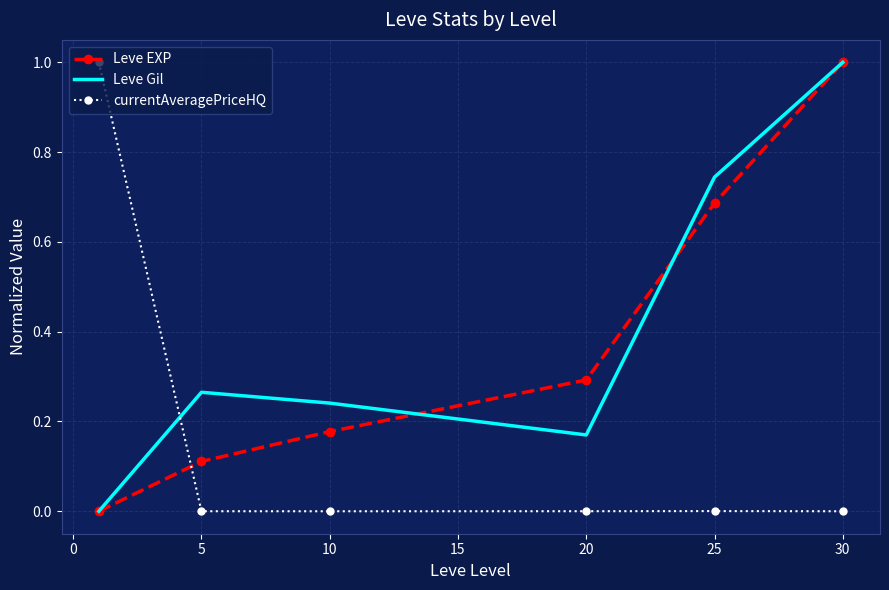

True or false: currentAveragePriceHQ and Leve Gil intersect in this chart.

True